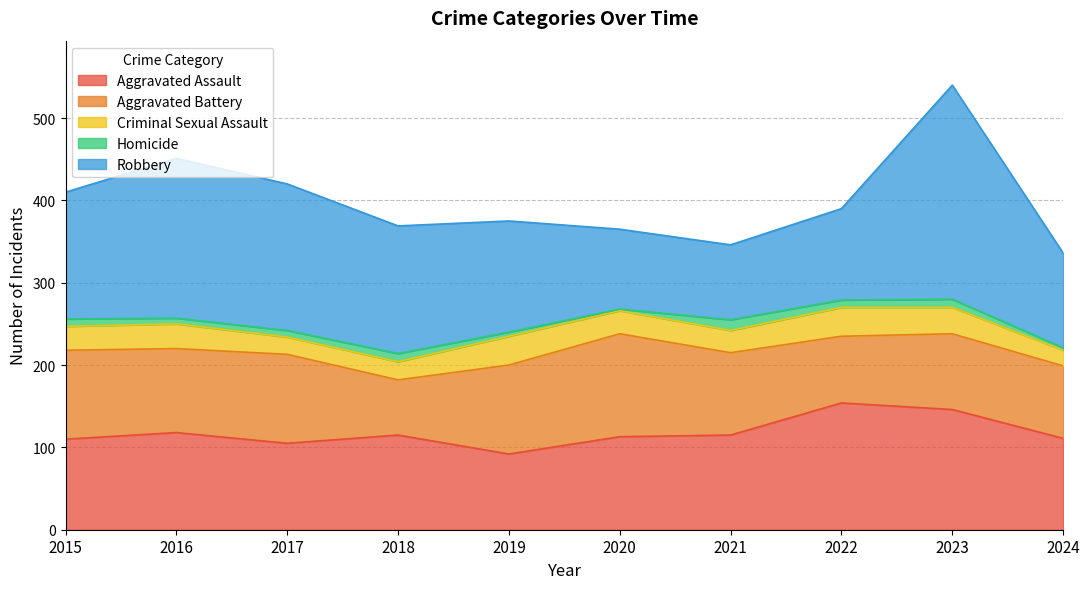

What is the difference between the Homicide values at 2017 and 2021?

5